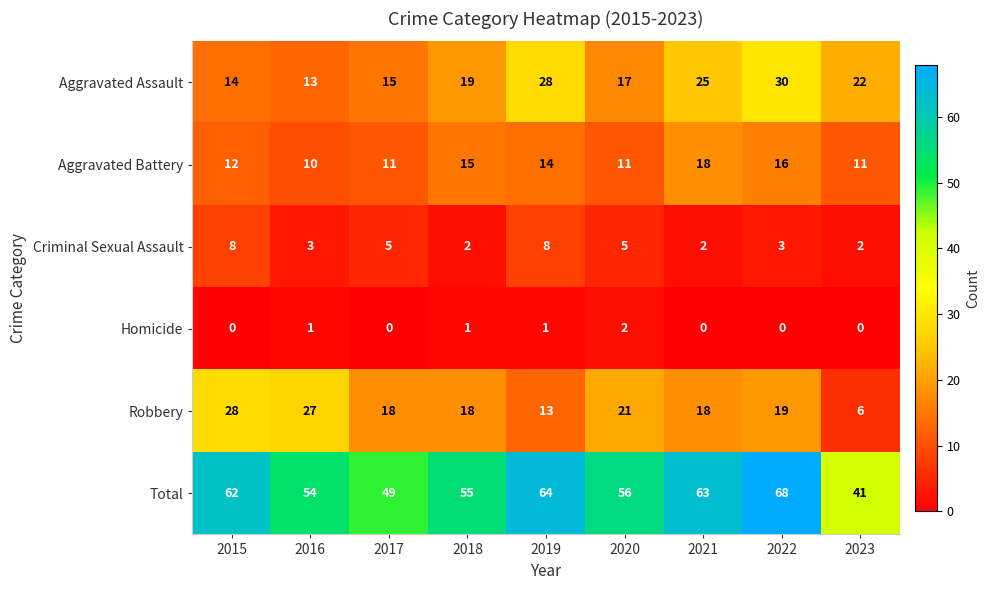

Rank the series by their maximum value, from highest to lowest.

Total, Aggravated Assault, Robbery, Aggravated Battery, Criminal Sexual Assault, Homicide